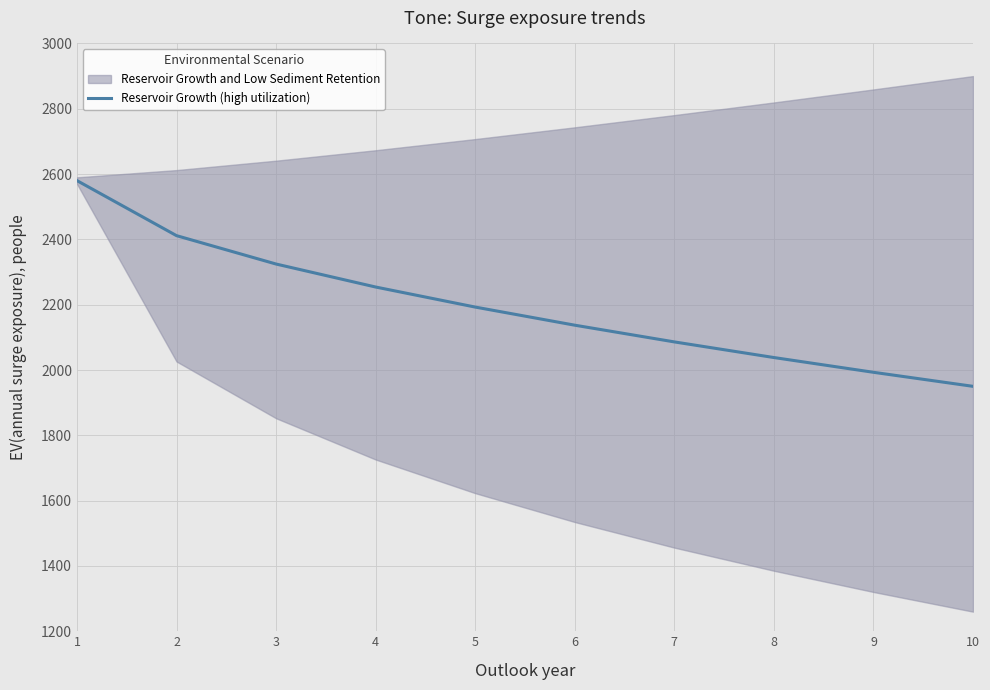

Reading left to right, extract all data points from this chart.

2580.0	2411.4	2324.5	2254.1	2192.7	2137.2	2086.0	2038.2	1993.0	1950.0